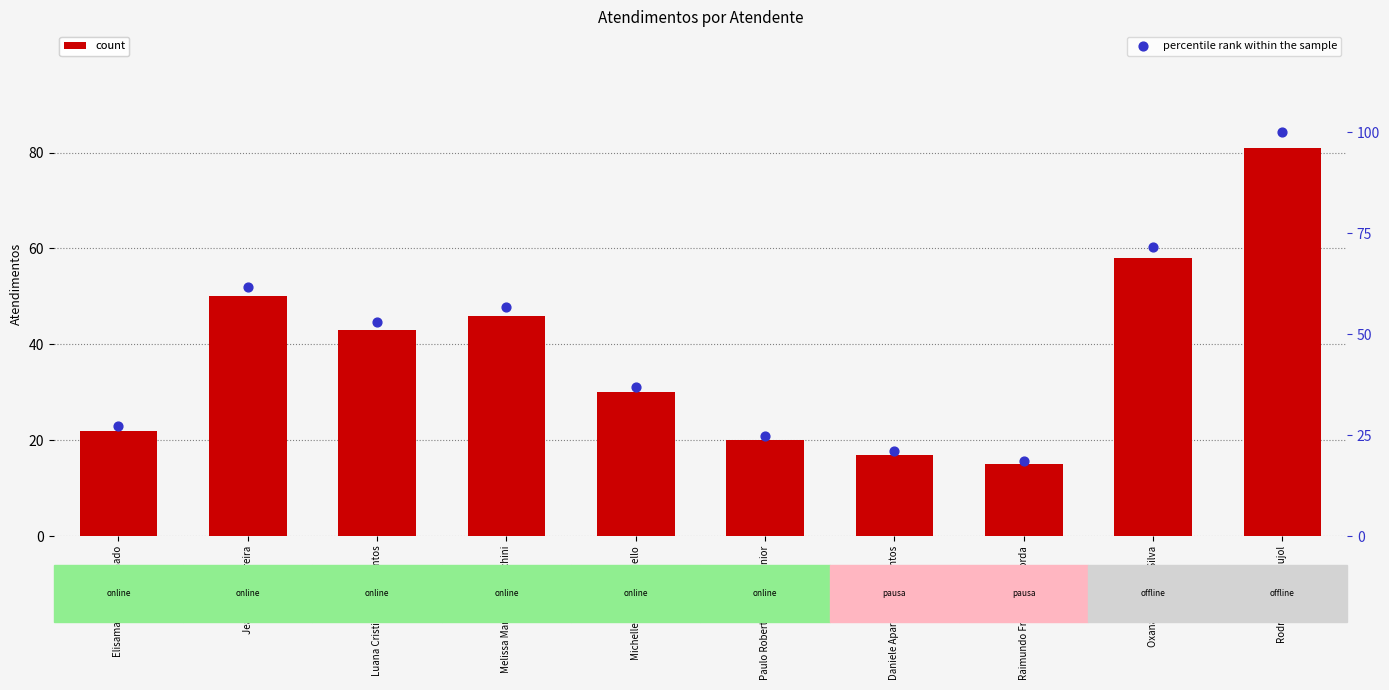

What are all the series names shown in the legend?

count, percentile rank within the sample